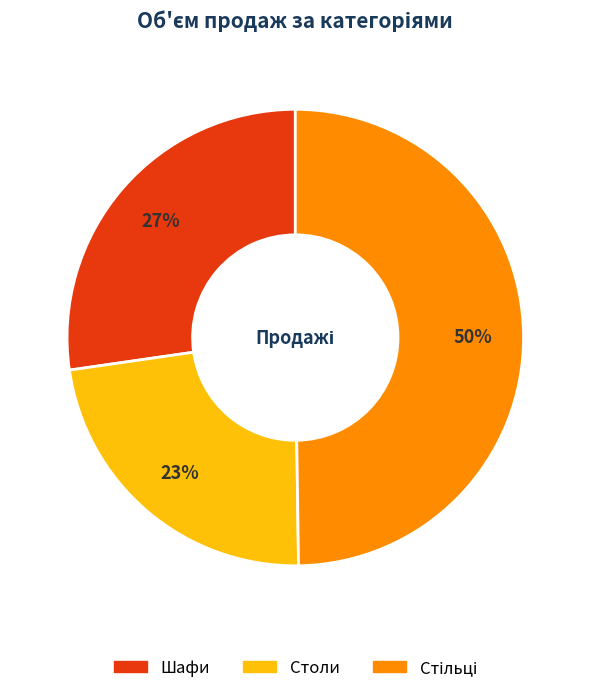

Is it true that Столи is 23% of the pie?

True